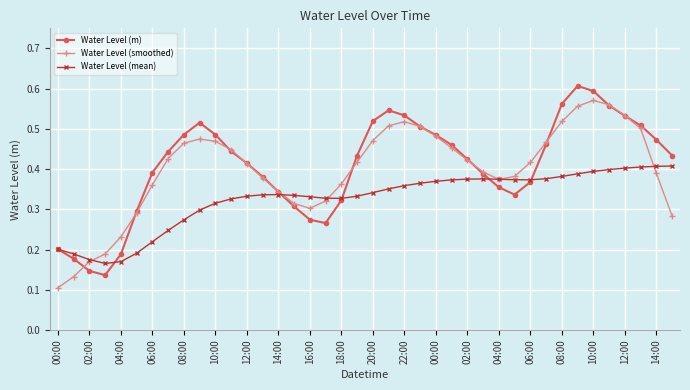

In Water Level (m), how many points are higher than both neighbors (excluding endpoints)?

3